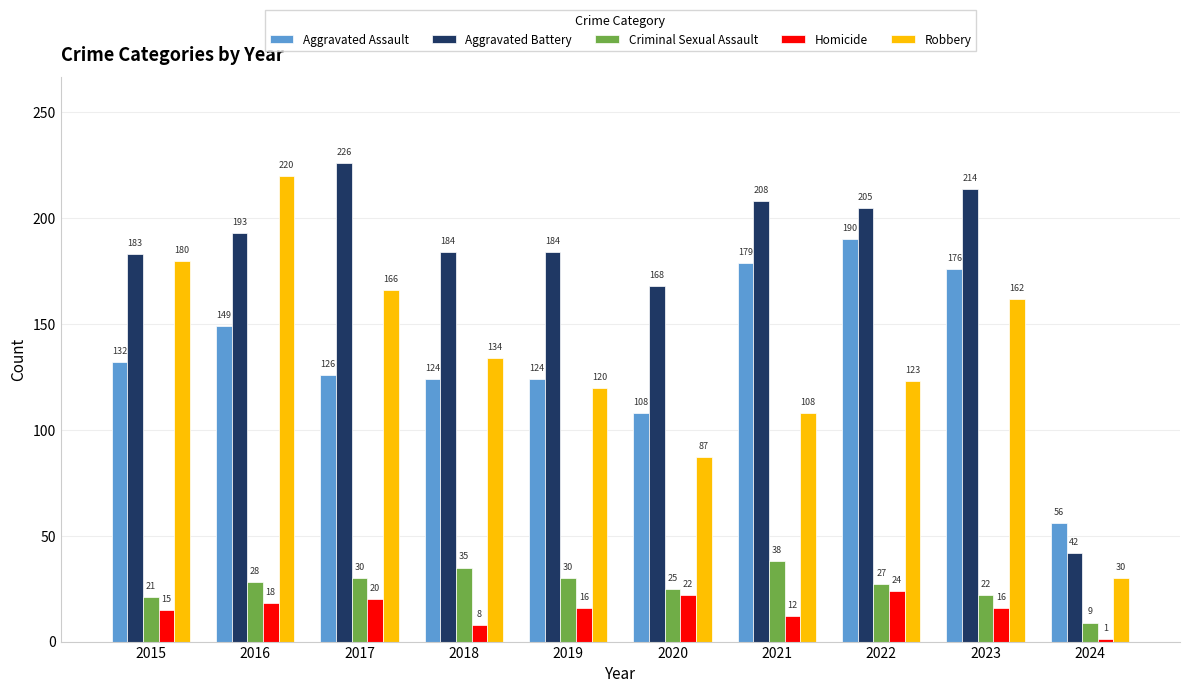

What is the value of the Homicide bar at the 9th from the left?

16